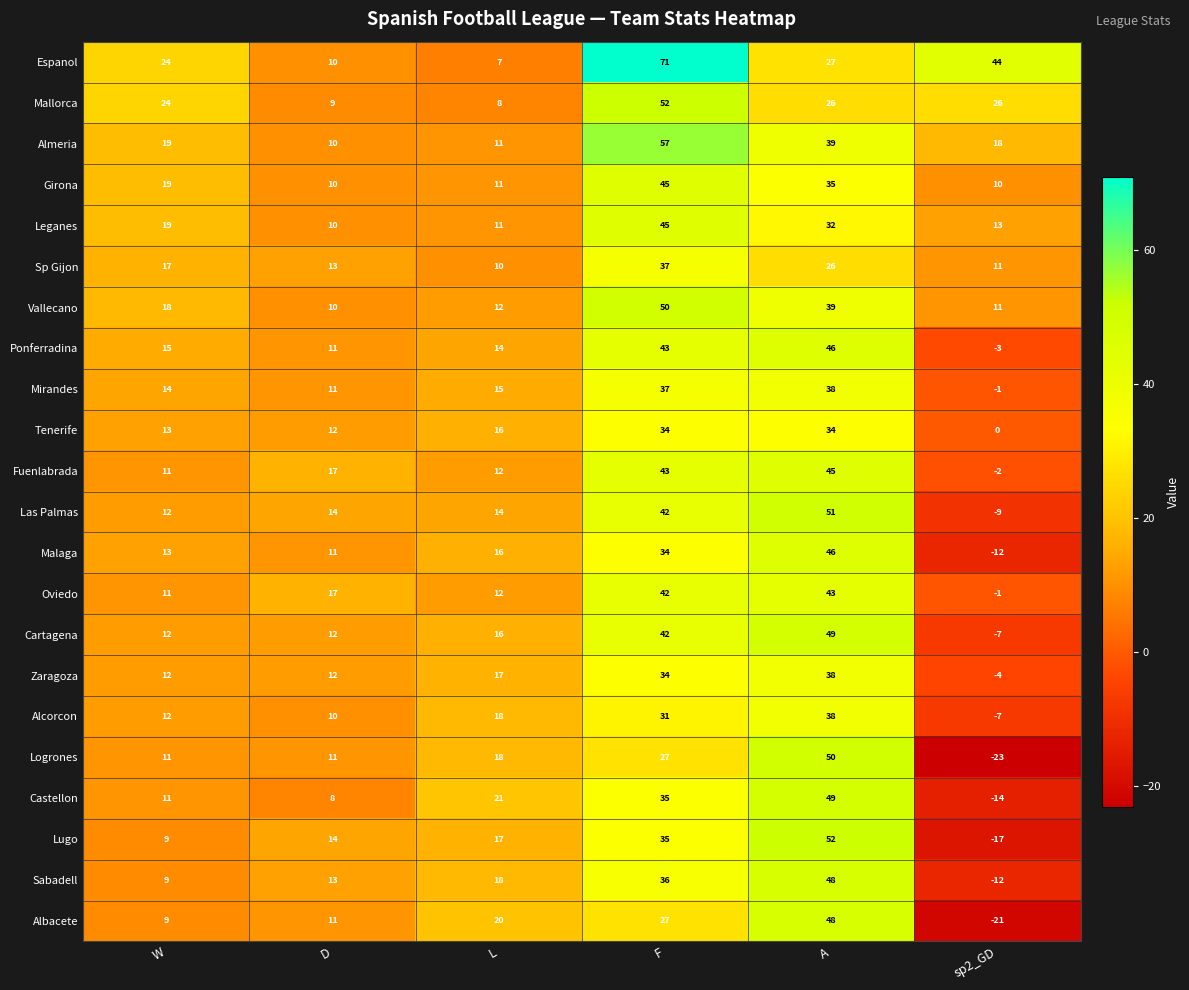

List the labels in order of Espanol value, smallest first.

L, D, W, A, sp2_GD, F